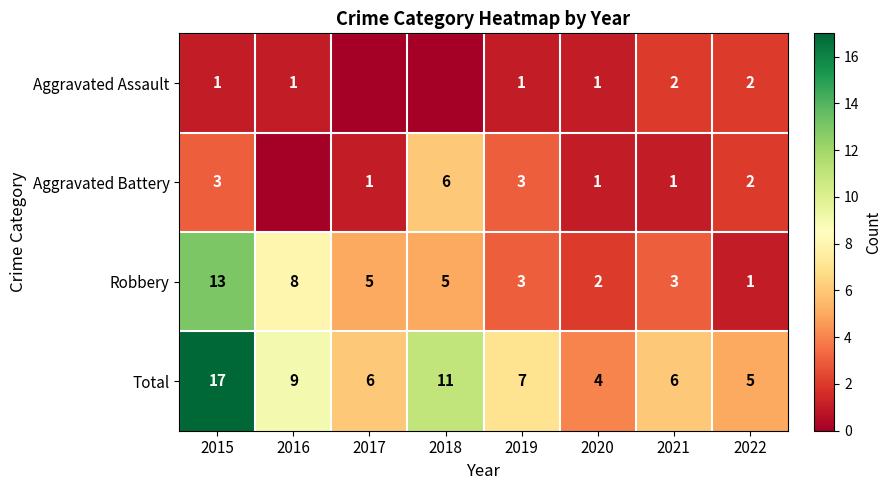

What is the average value of the Total series?

8